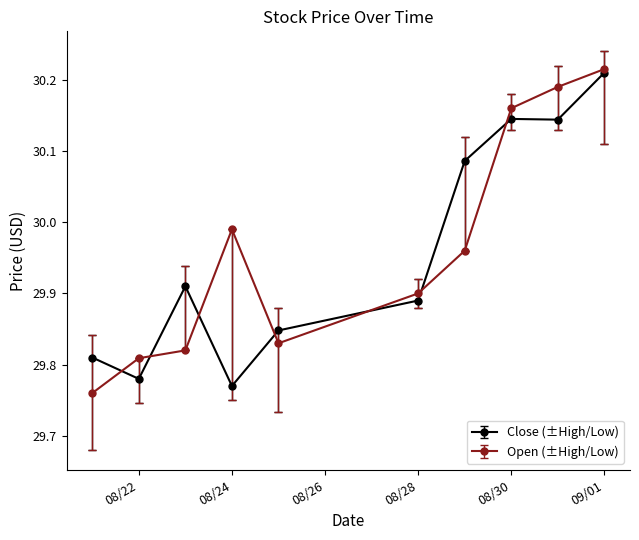

At how many categories does at least one series exceed 30?

4